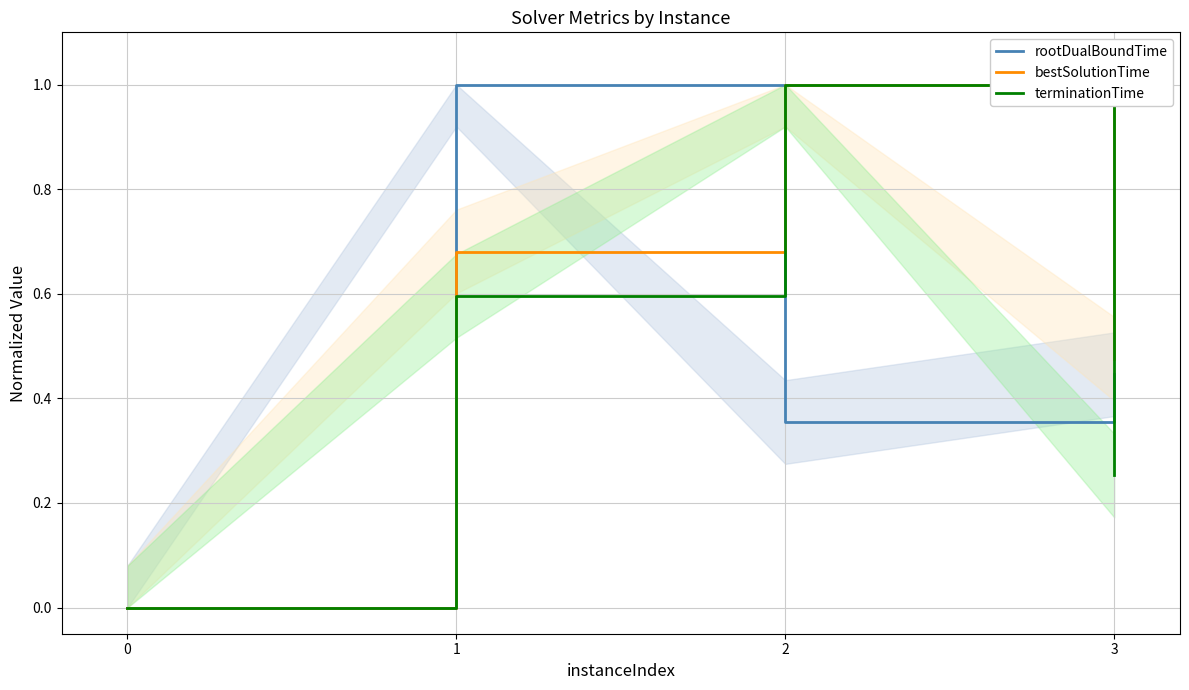

How many lines are shown in the chart?

3